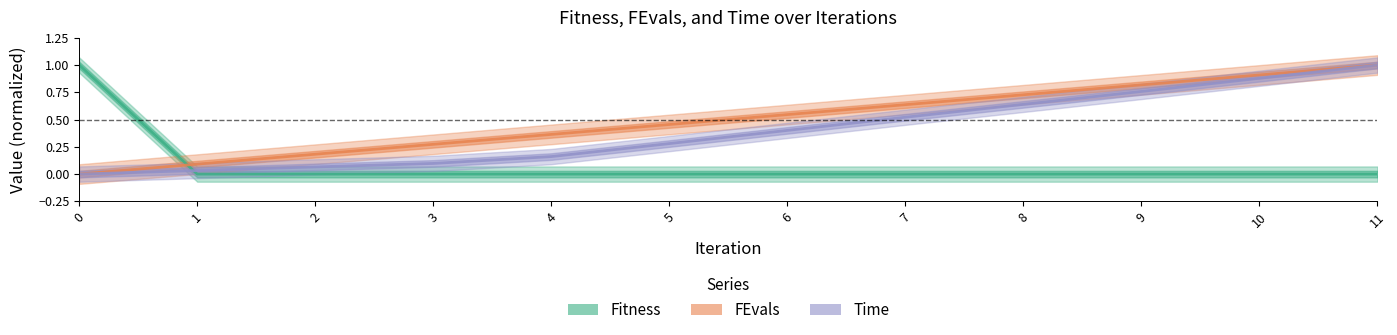

At how many categories does at least one series exceed 0?

12